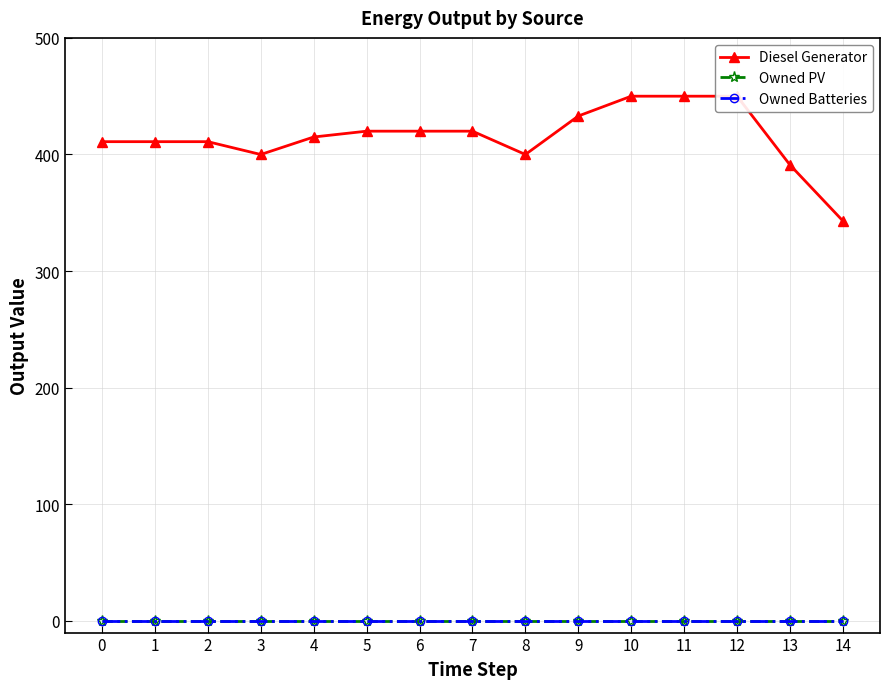

True or false: Owned PV and Owned Batteries cross at least once.

False